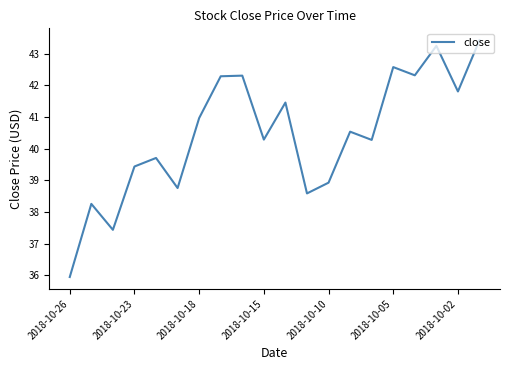

What is the smallest value displayed?

36.0